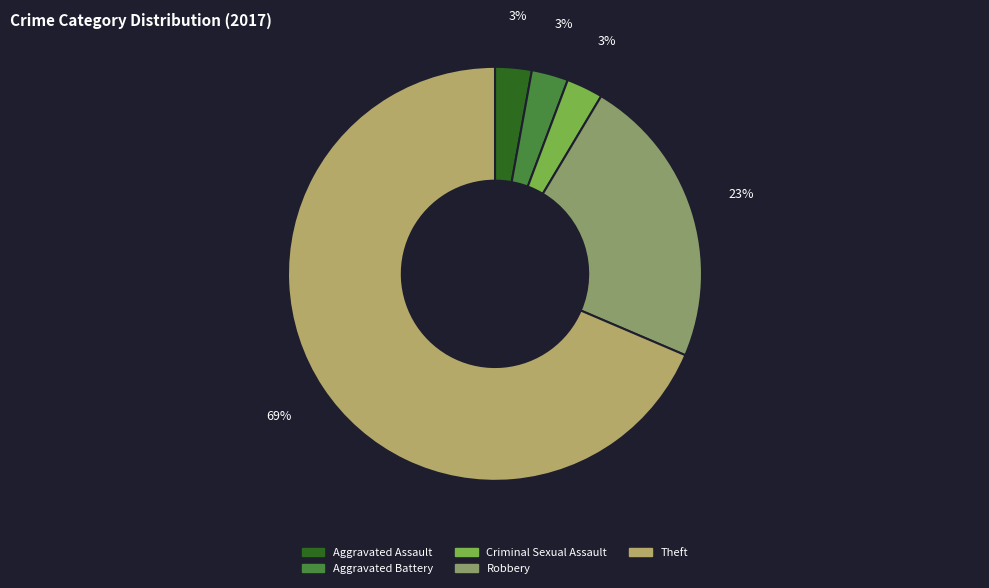

What is the largest slice in the pie chart?

Theft